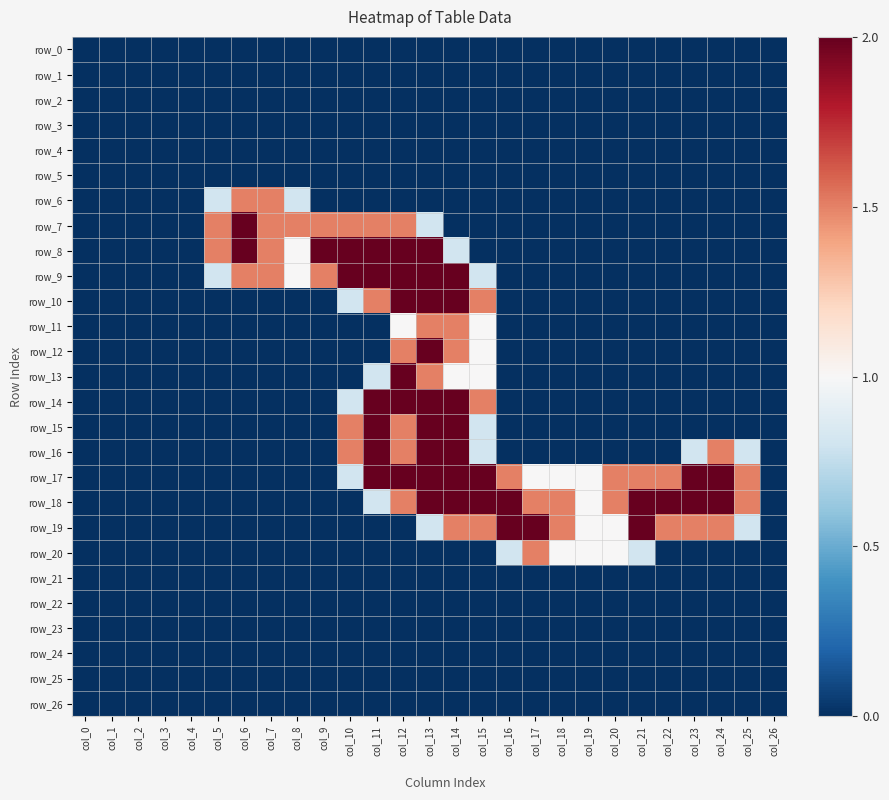

At col_20, list the series in order from smallest to largest.

row_0, row_1, row_2, row_3, row_4, row_5, row_6, row_7, row_8, row_9, row_10, row_11, row_12, row_13, row_14, row_15, row_16, row_21, row_22, row_23, row_24, row_25, row_26, row_19, row_20, row_17, row_18